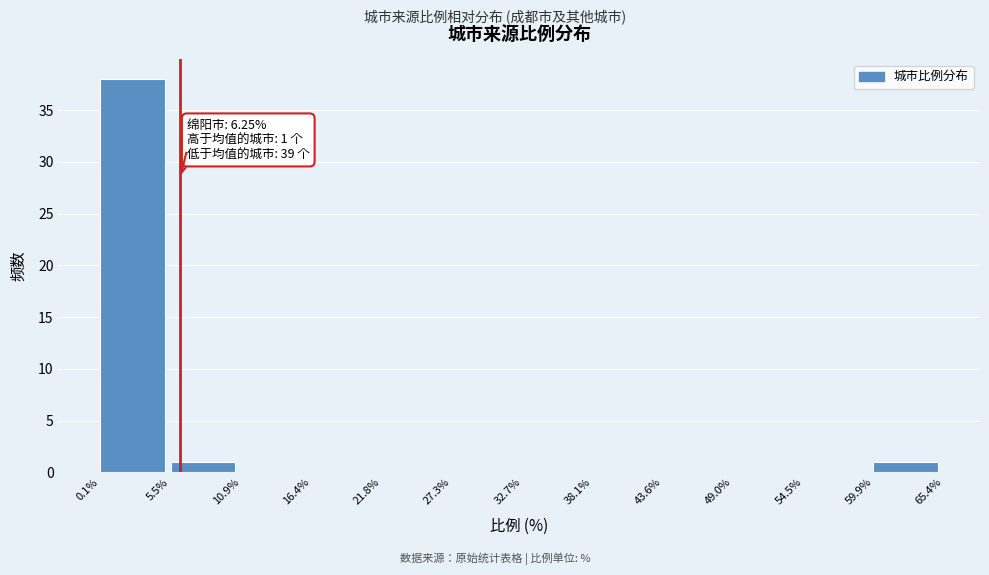

Over which range of the x-axis is the bar tallest?

0.1% to 5.5%